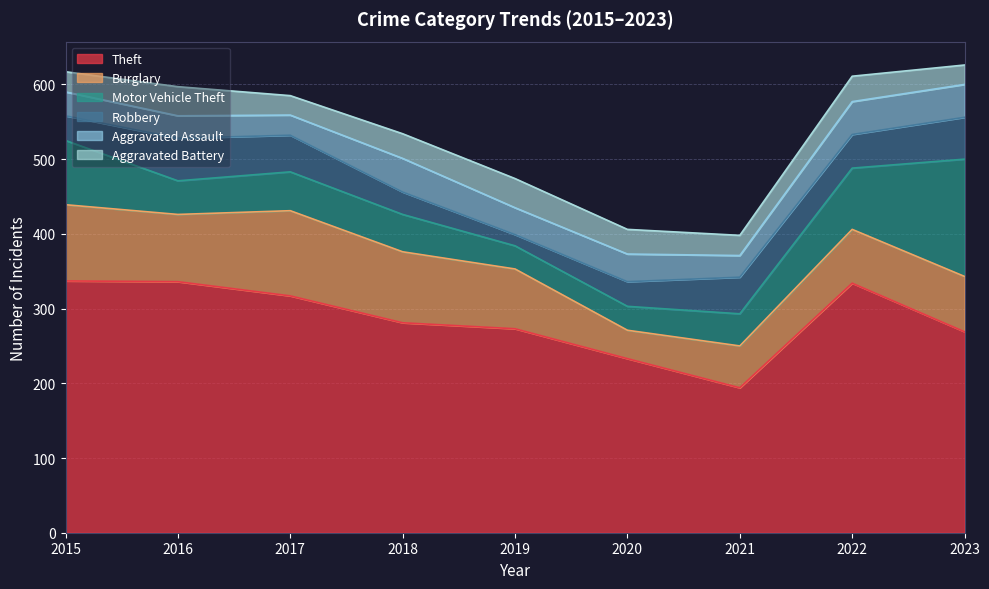

Rank the categories by Motor Vehicle Theft value from lowest to highest.

2019, 2020, 2021, 2016, 2018, 2017, 2022, 2015, 2023